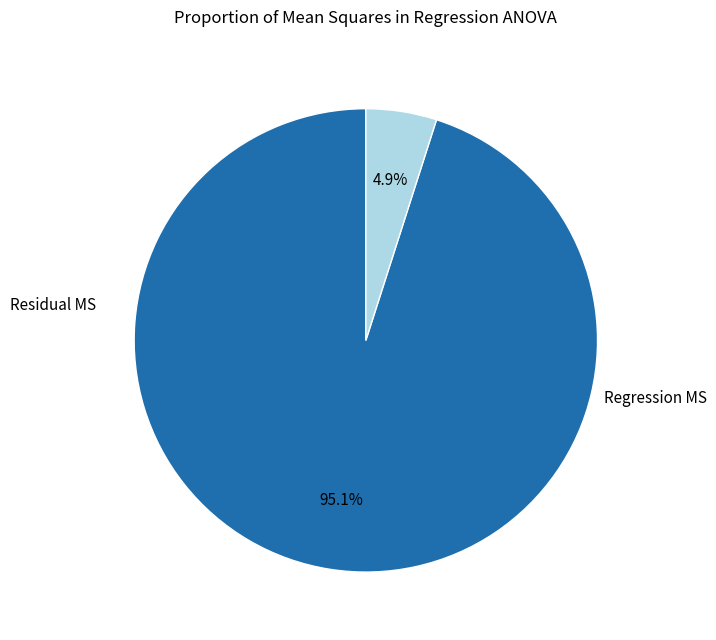

How many segments does this pie chart have?

2